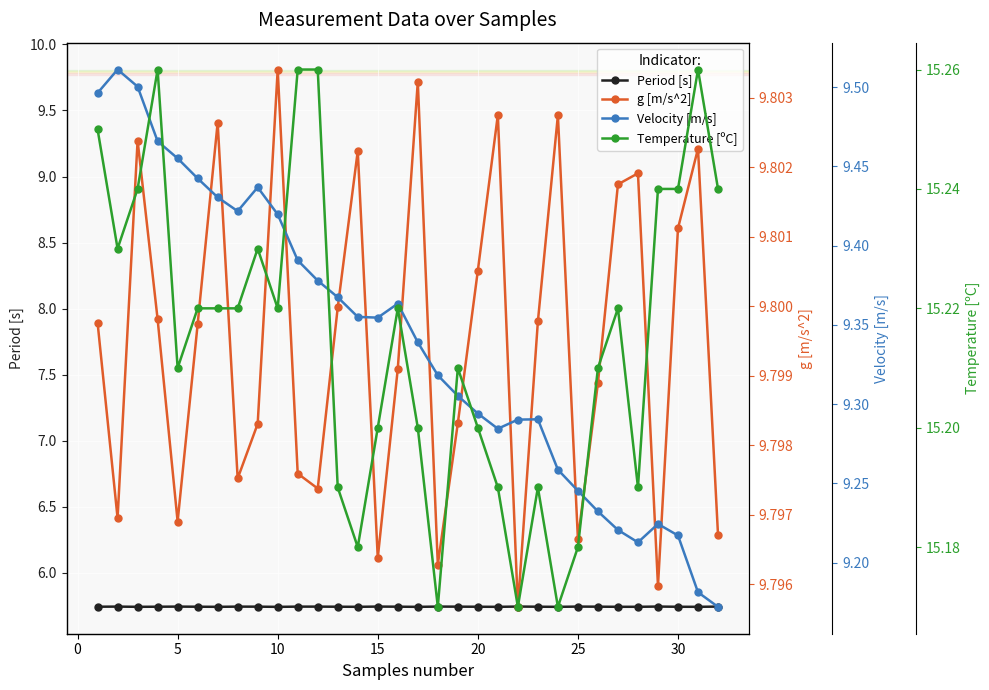

Count the Period [s] values in the range 5 to 6.

32